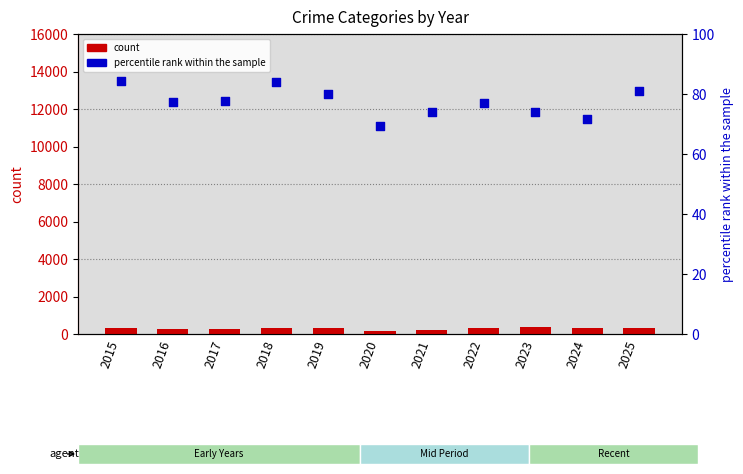

Which series contains the lowest Y value?

percentile rank within the sample